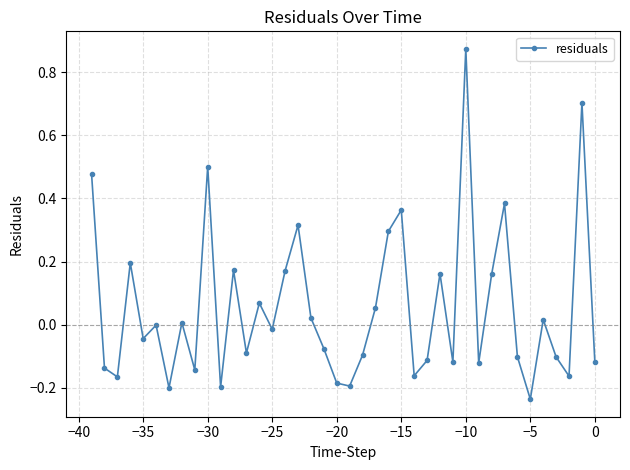

What is the sum of all values?

2.2